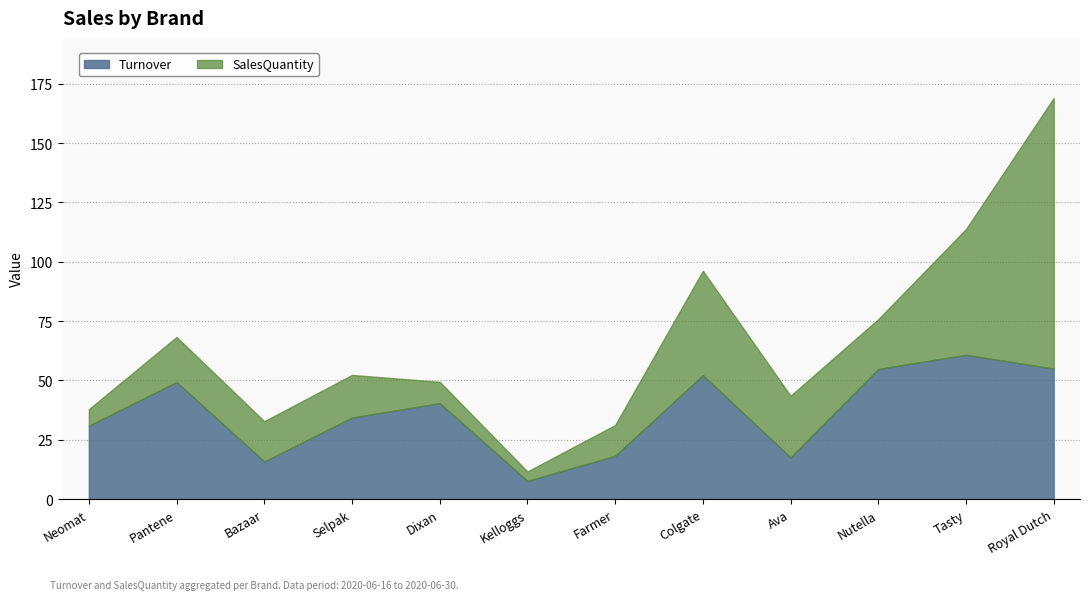

Which category has the highest value across all series?

Royal Dutch